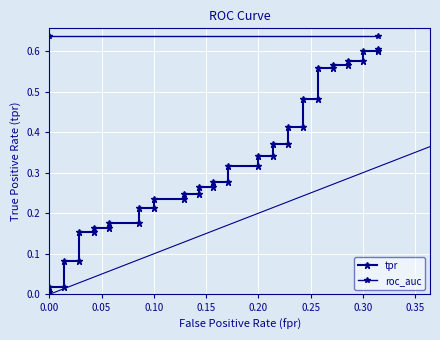

Count the number of categories in the chart.

40